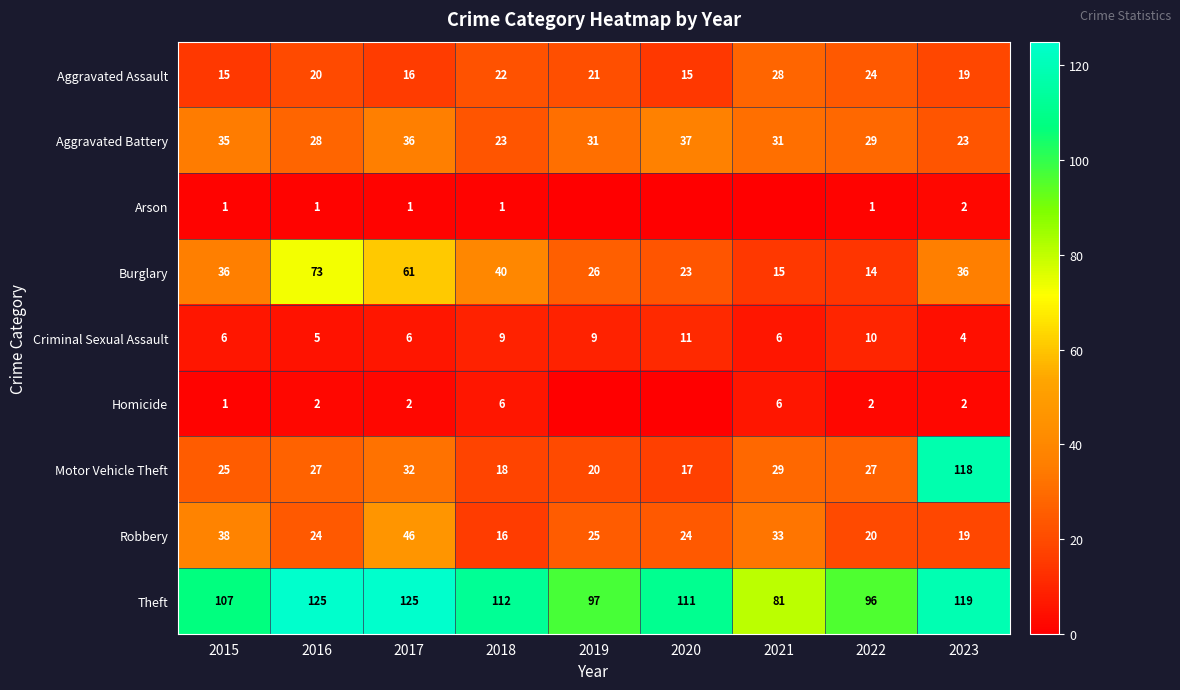

Between 2016 and 2021, which is larger?

2021